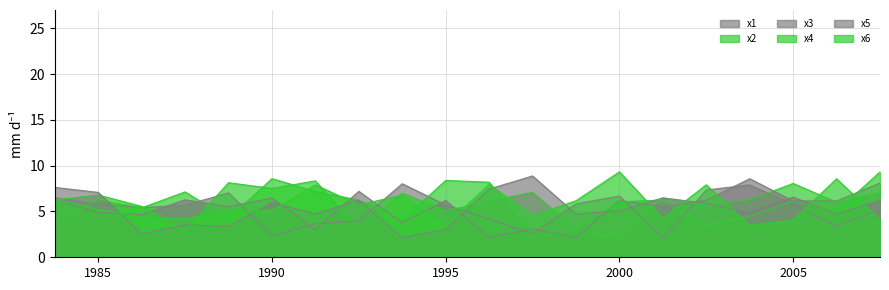

How many series are shown in this chart?

6